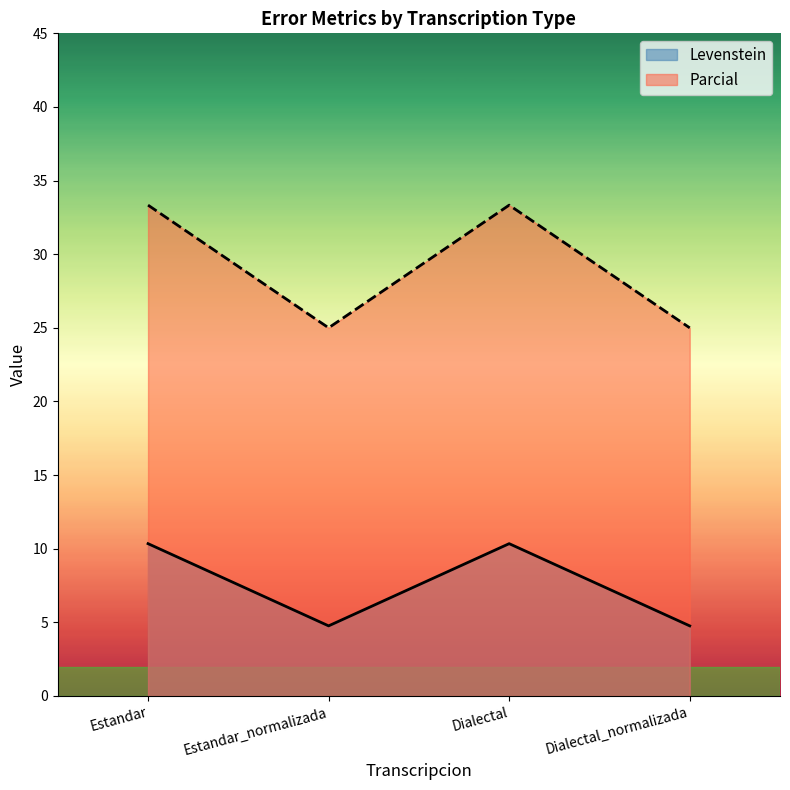

What is the sum of all Levenstein values?

30.2